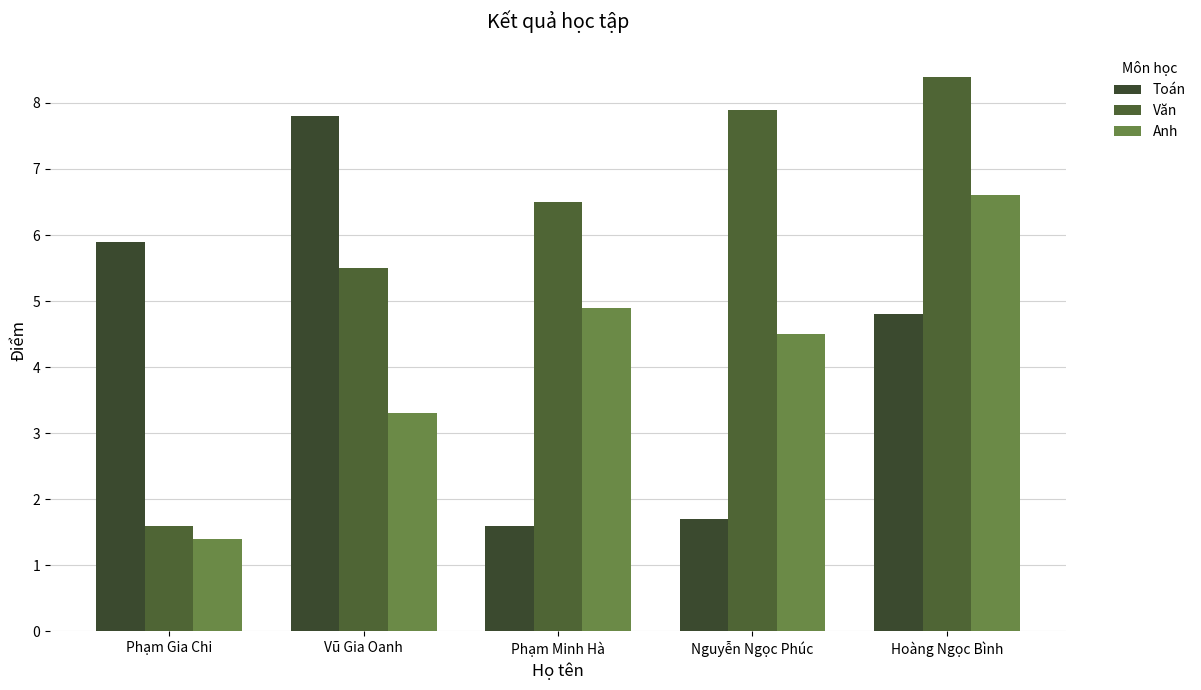

List the series in order of their peak value, highest first.

Văn, Toán, Anh